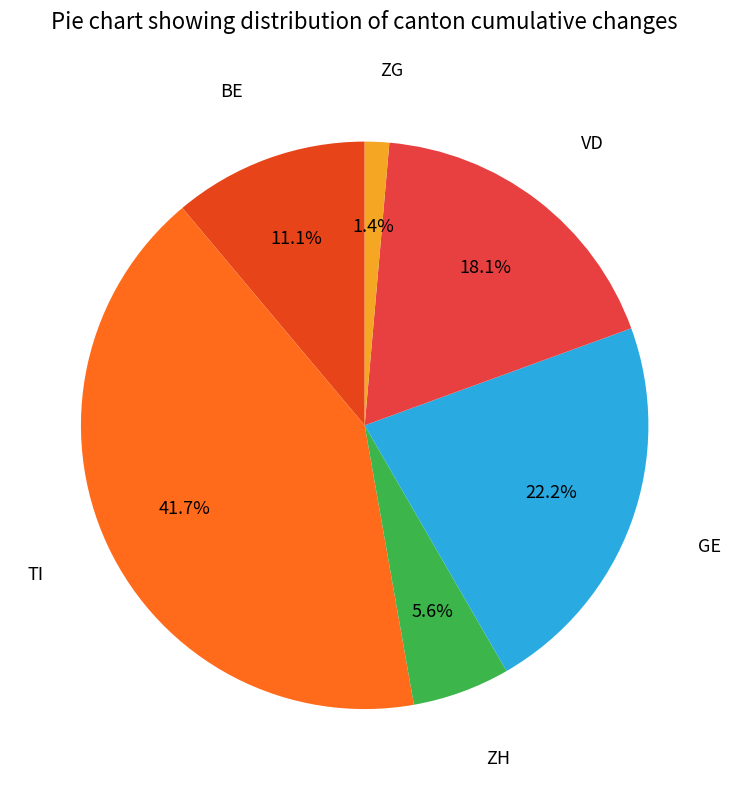

Is there a majority slice in this chart?

No